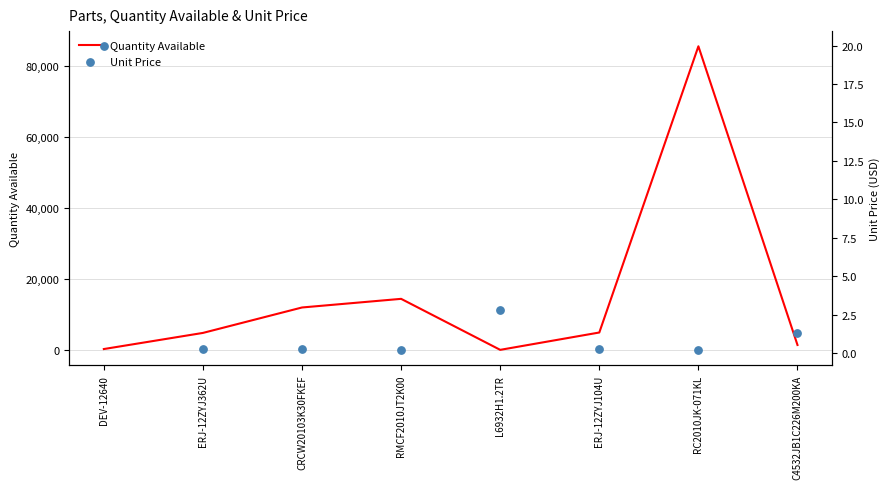

Which series has the largest total across all categories?

Quantity Available